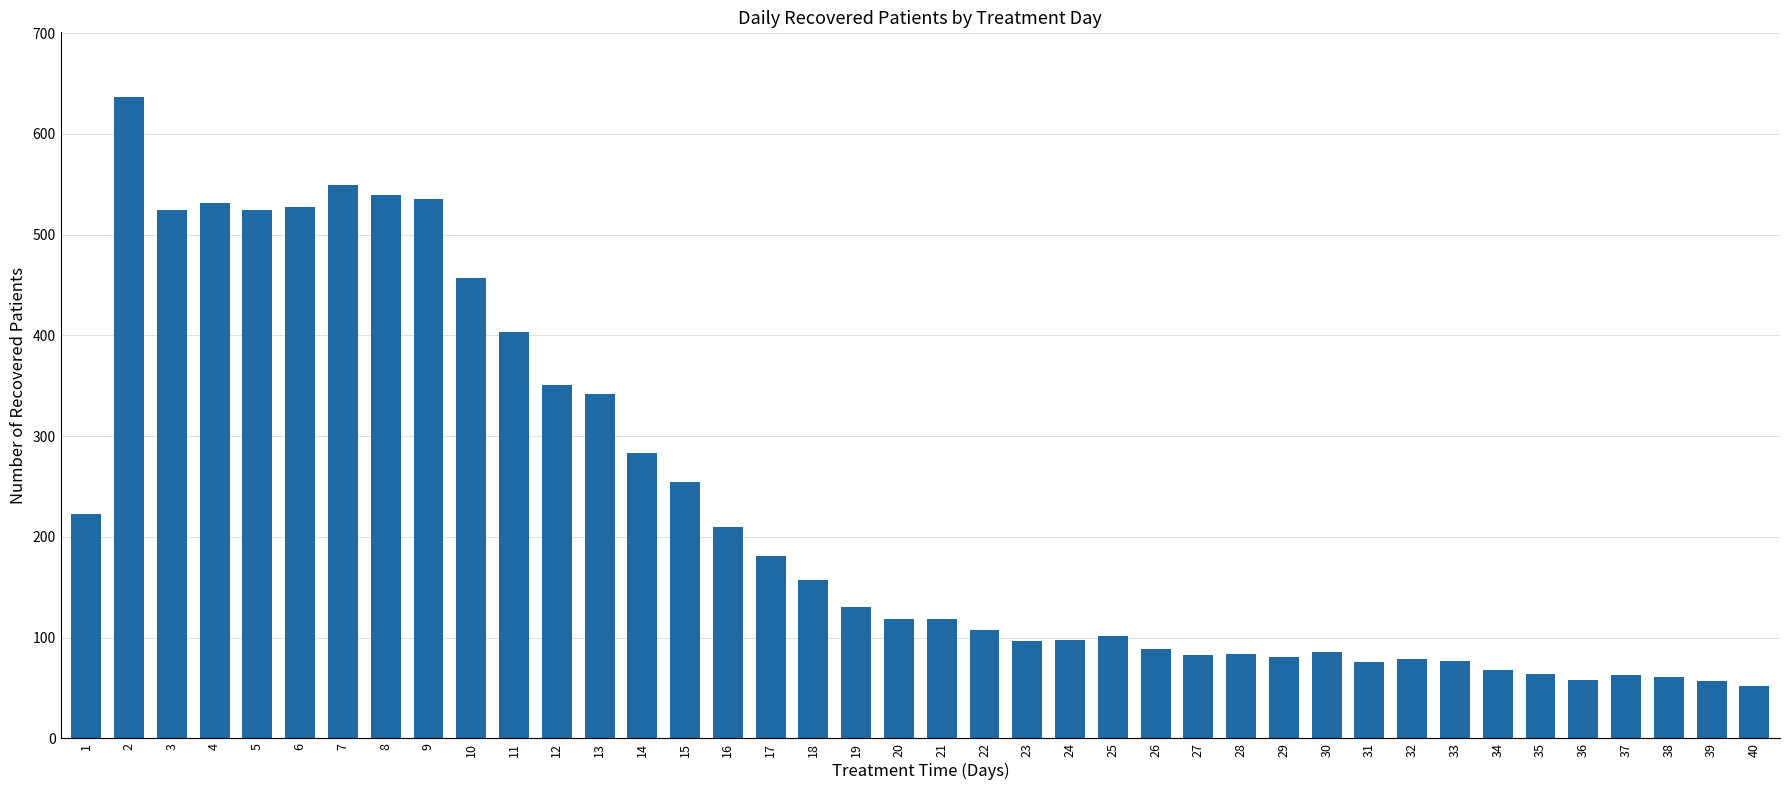

True or false: the data shows 16 at 37.

False